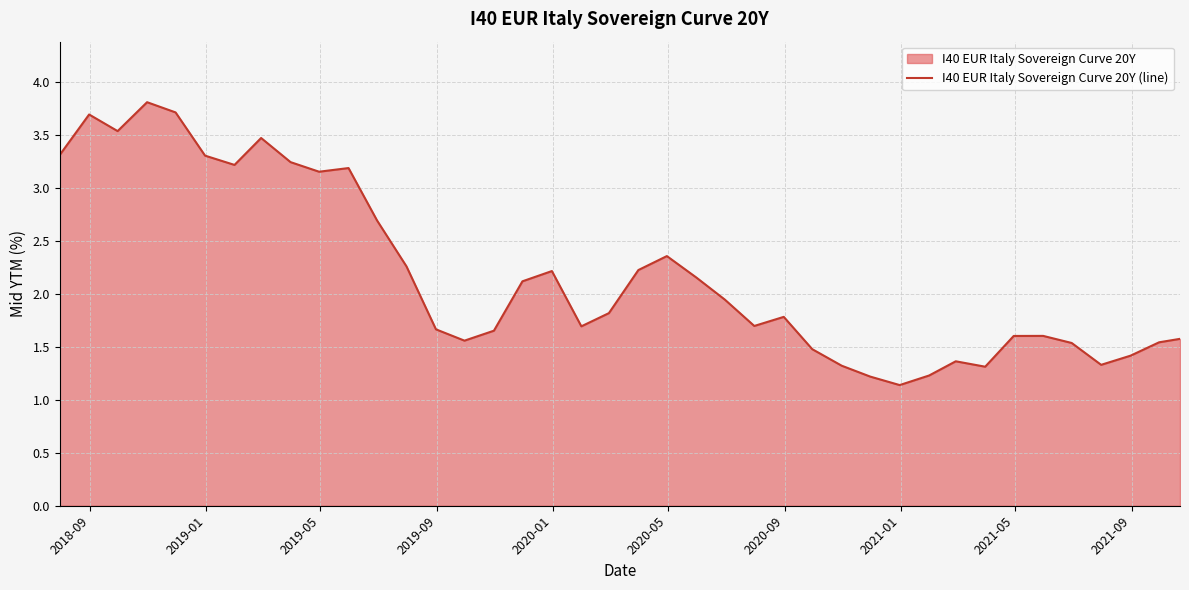

What is the difference between the maximum and minimum values?

2.7